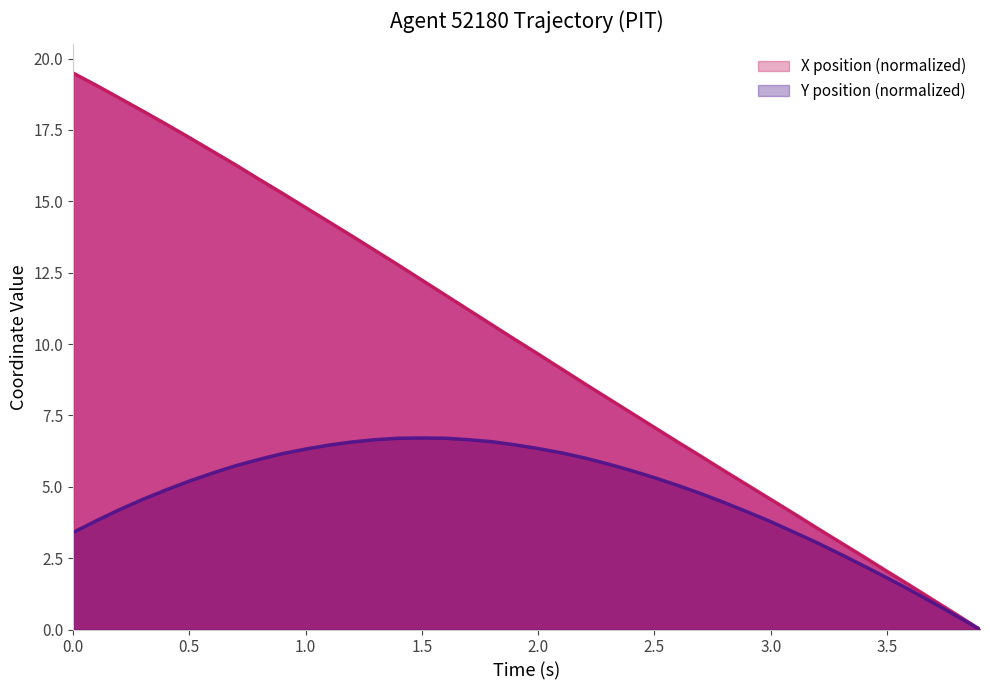

Is it true that X position (normalized) equals 4.6 at 3.0?

True